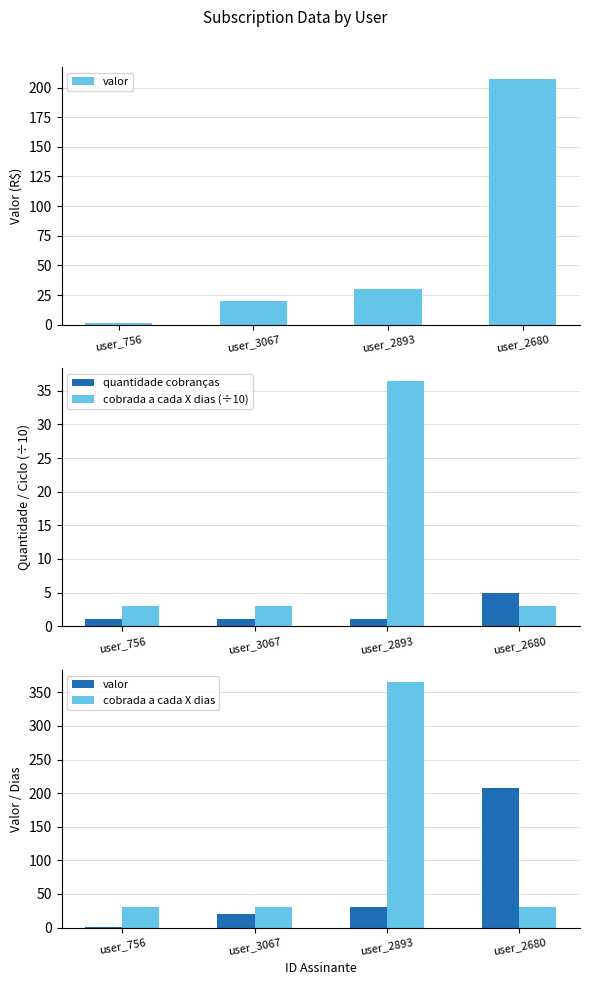

What is the maximum value shown in the chart?

365.0